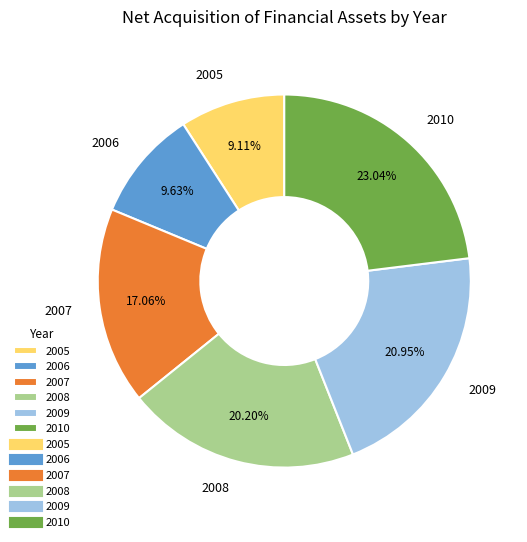

Which slice is the largest?

2010